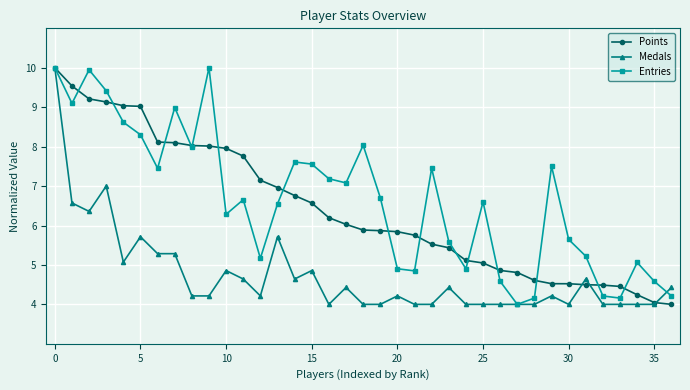

What is the lowest value of the Points series?

4.0